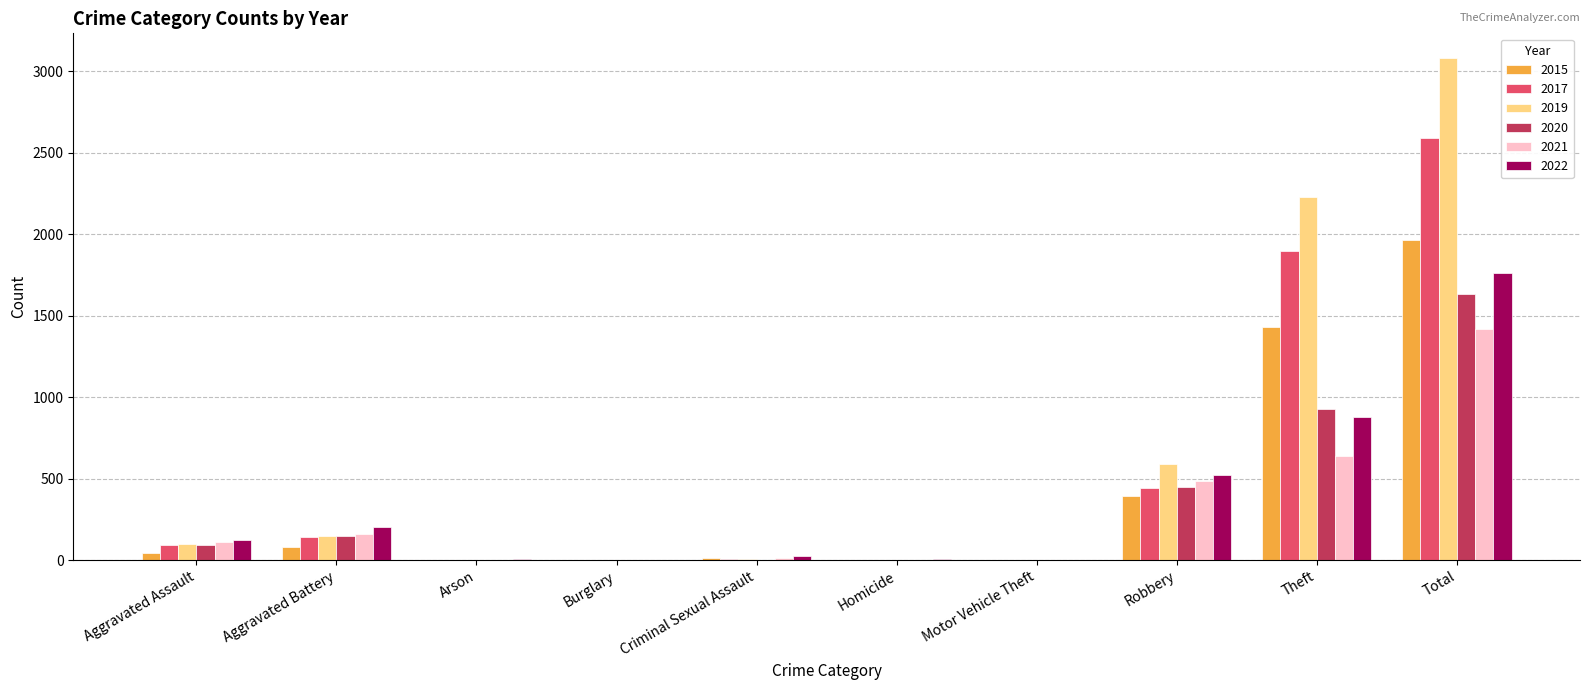

What is the sum of all 2015 values?

3936